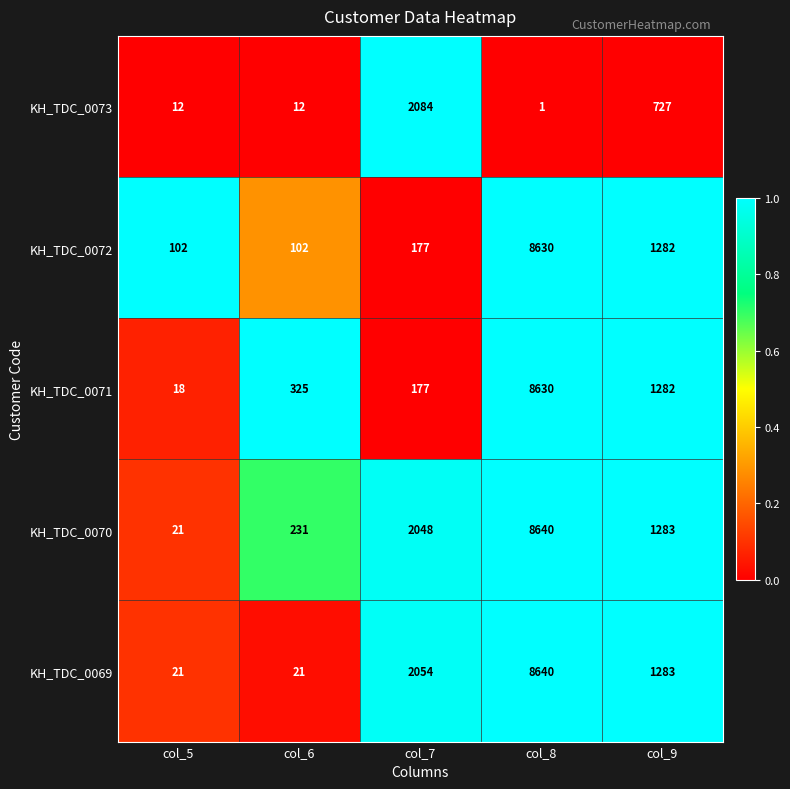

What is the greatest value displayed?

8640